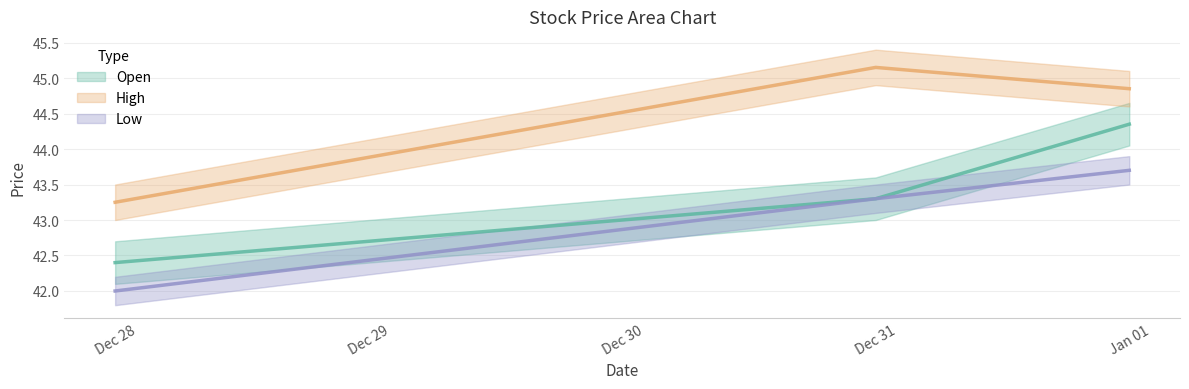

What is the label of the 2nd point from the left?

Dec 31